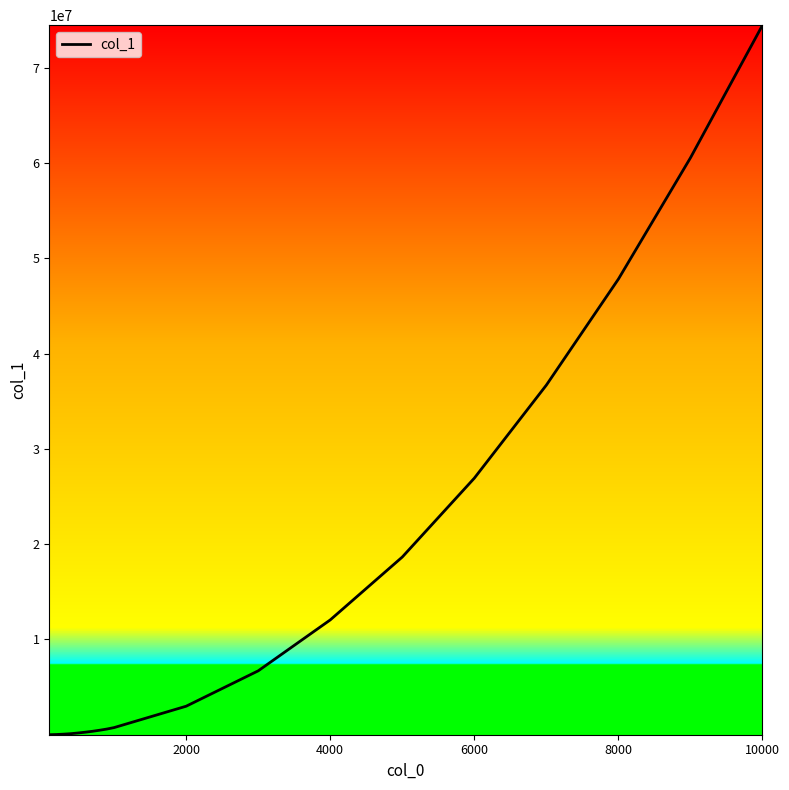

What is the greatest value displayed?

74444512